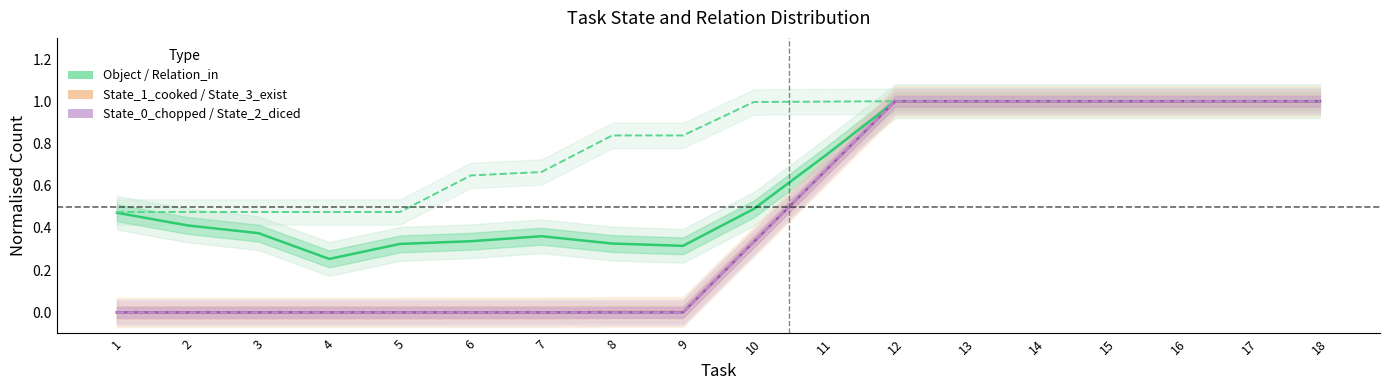

What are all the series names shown in the legend?

Object, Relation_in, State_1_cooked, State_3_exist, State_0_chopped, State_2_diced